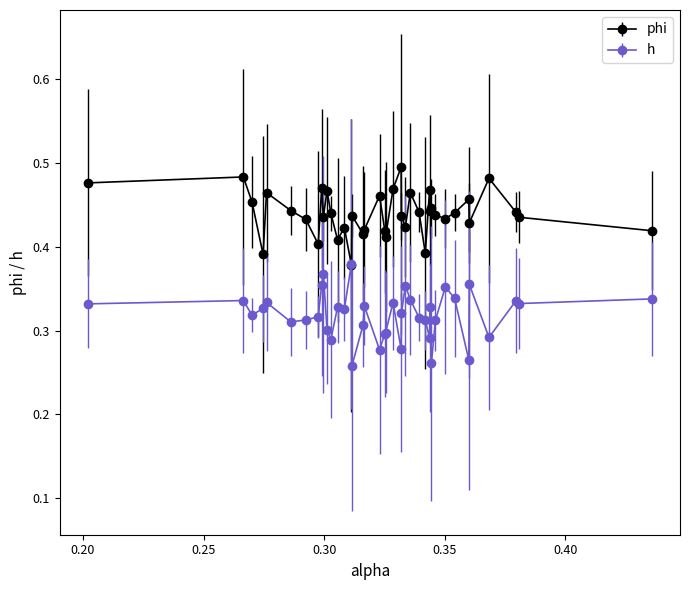

True or false: phi has more than 2 points higher than both neighbors.

True